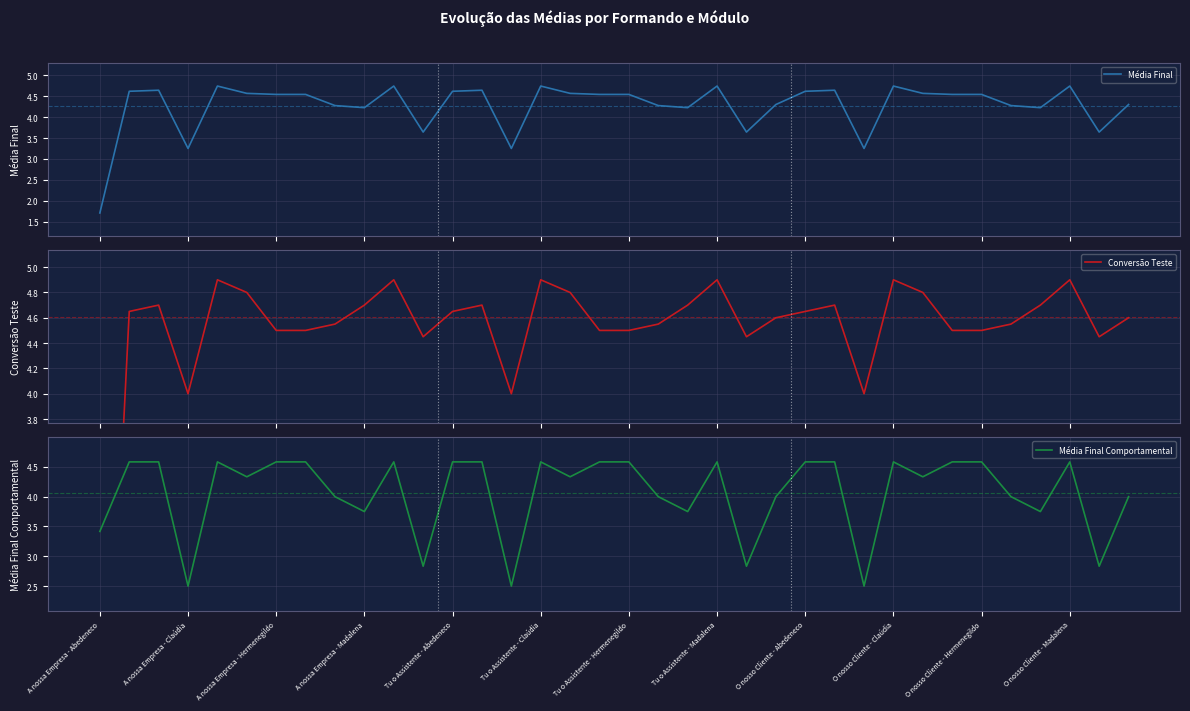

What is the greatest value displayed?

4.9